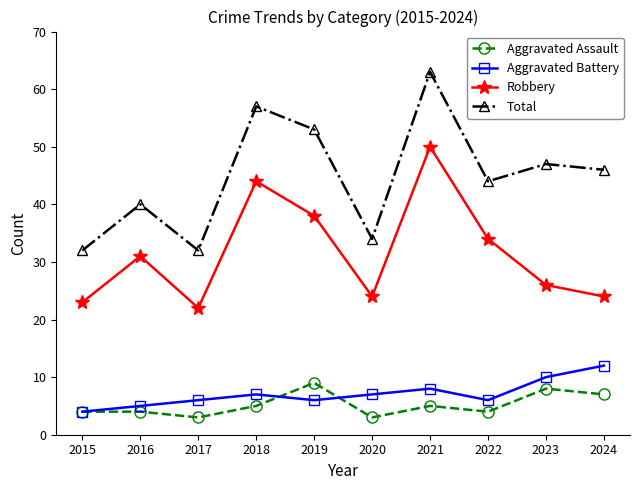

Rank the series at 2020 from highest to lowest value.

Total, Robbery, Aggravated Battery, Aggravated Assault